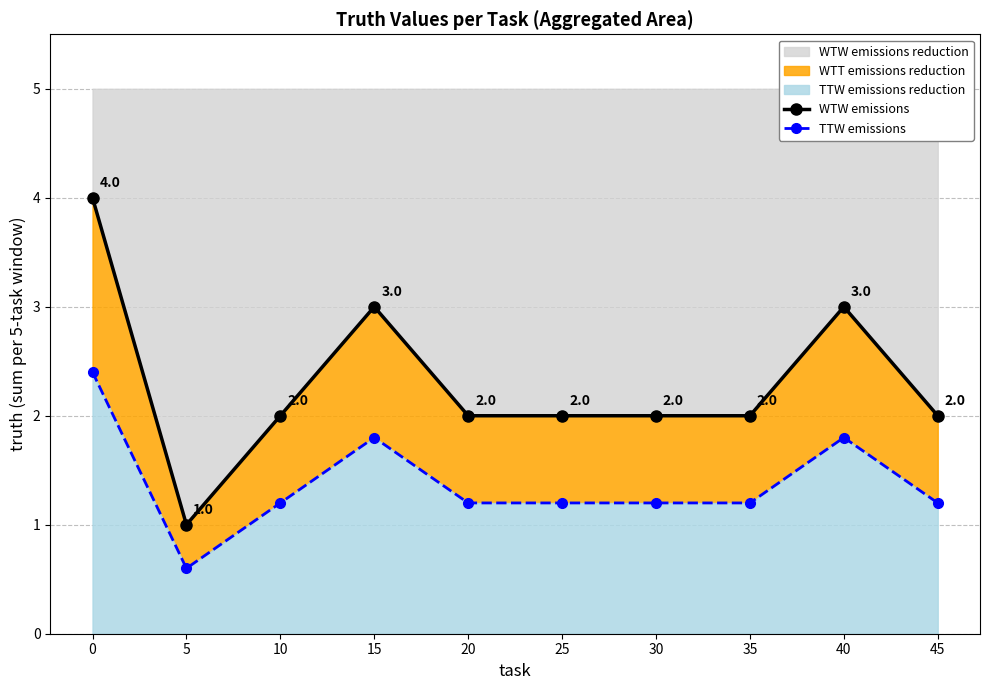

List the labels in order of WTW emissions value, largest first.

0, 15, 40, 10, 20, 25, 30, 35, 45, 5